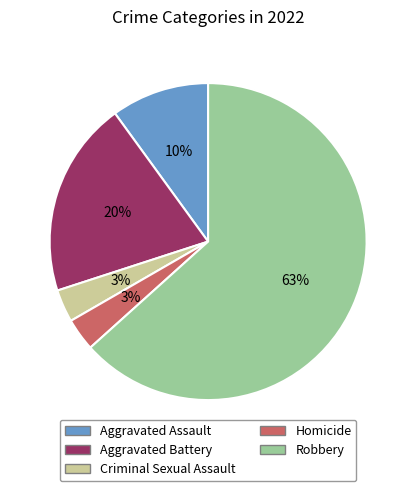

Do Aggravated Assault and Criminal Sexual Assault together represent more than half of the pie?

No